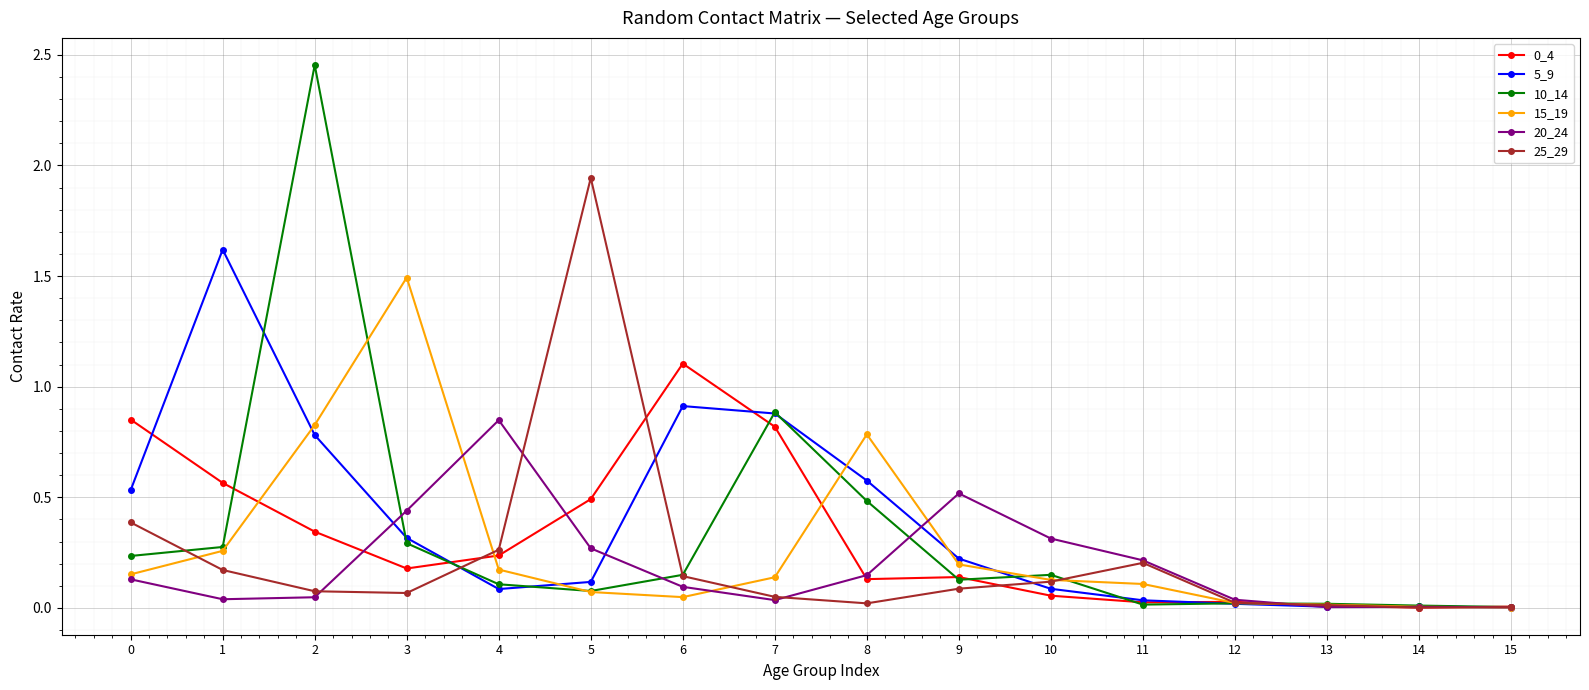

What is the sum of all 25_29 values?

3.6